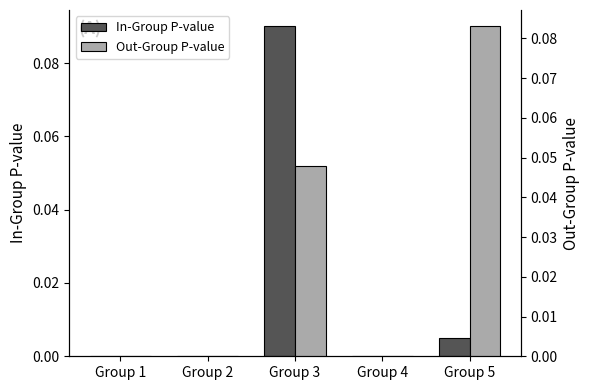

Which category has the lowest value in the Out-Group P-value series?

Group 1